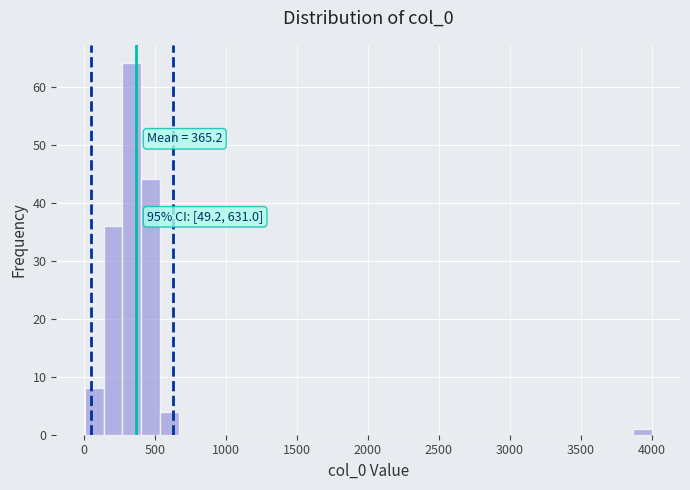

Around what value on the x-axis is the tallest bar? Give the approximate position of its centre, as read against the axis.

350